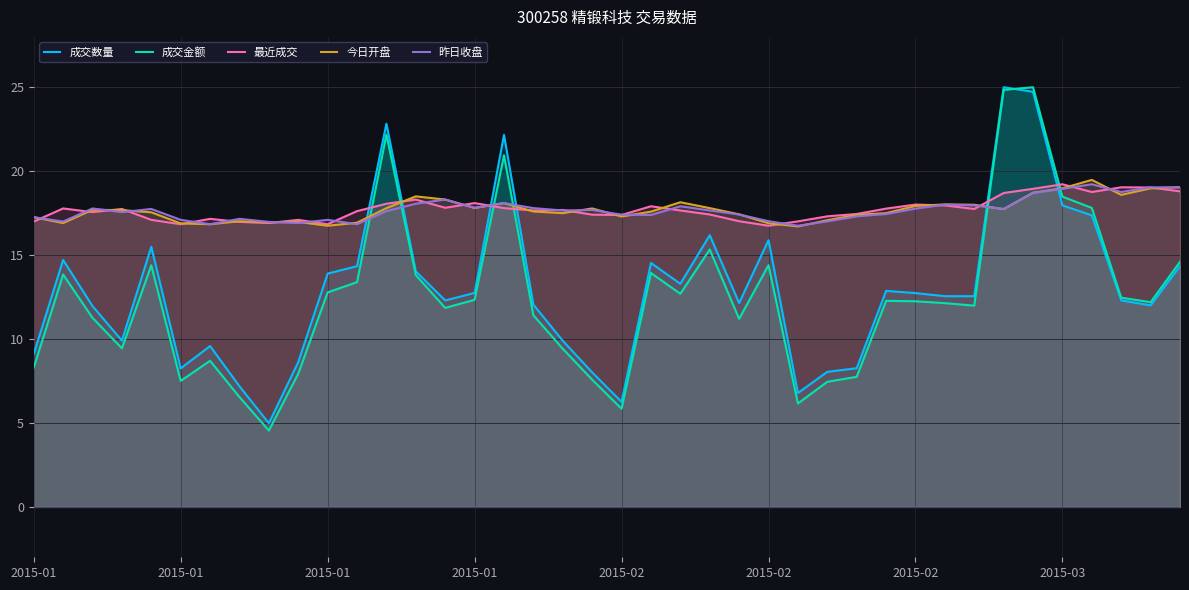

What is the approximate value of 今日开盘 at 16?

18.1